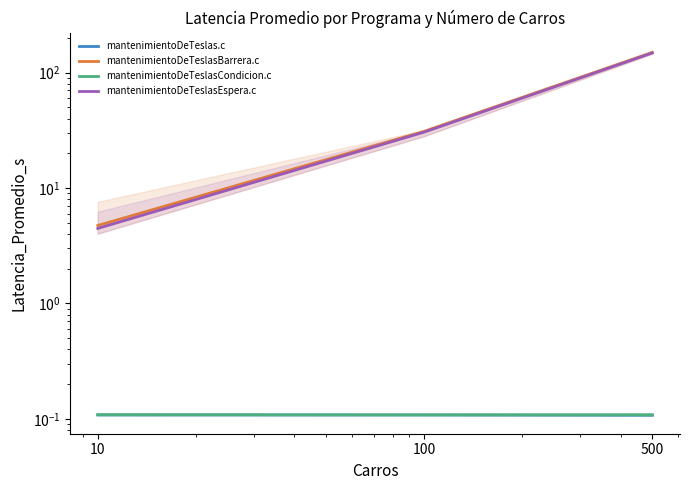

What is the value of the mantenimientoDeTeslasCondicion.c point at the 3rd from the left?

0.1